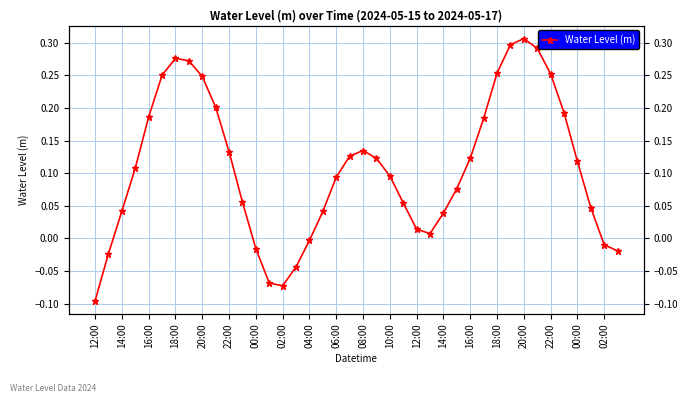

What is the minimum value shown in the chart?

-0.1